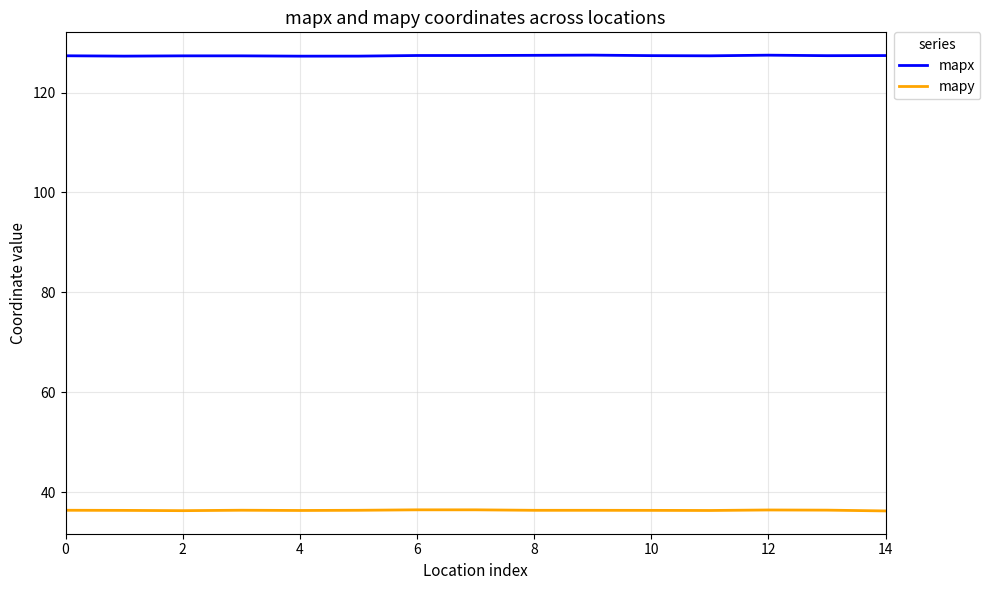

Rank the series by their average value, from highest to lowest.

mapx, mapy